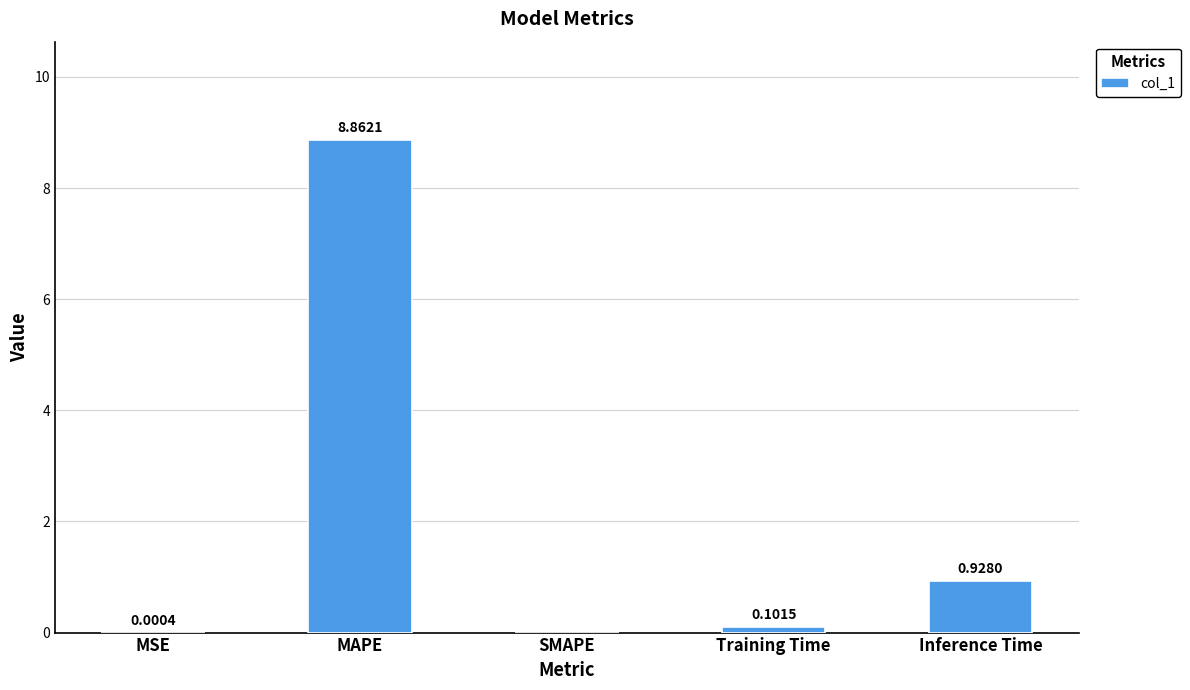

Which category has the highest value across all series?

MAPE